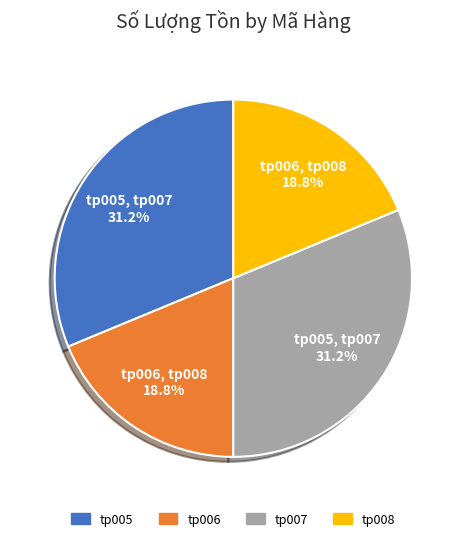

Is tp008 the majority of the pie?

No